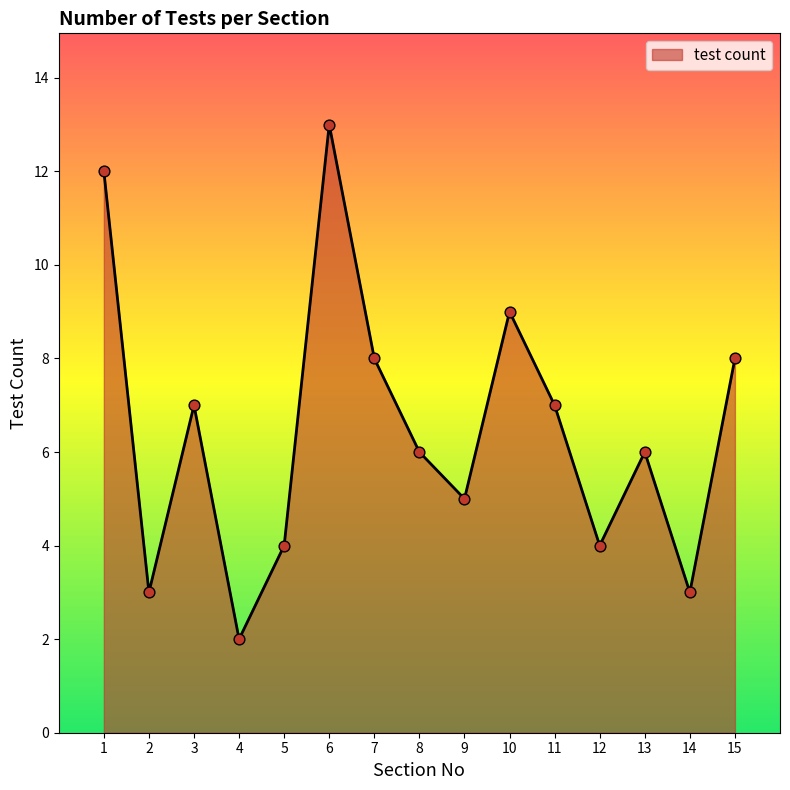

Which has a higher value, 1 or 14?

1